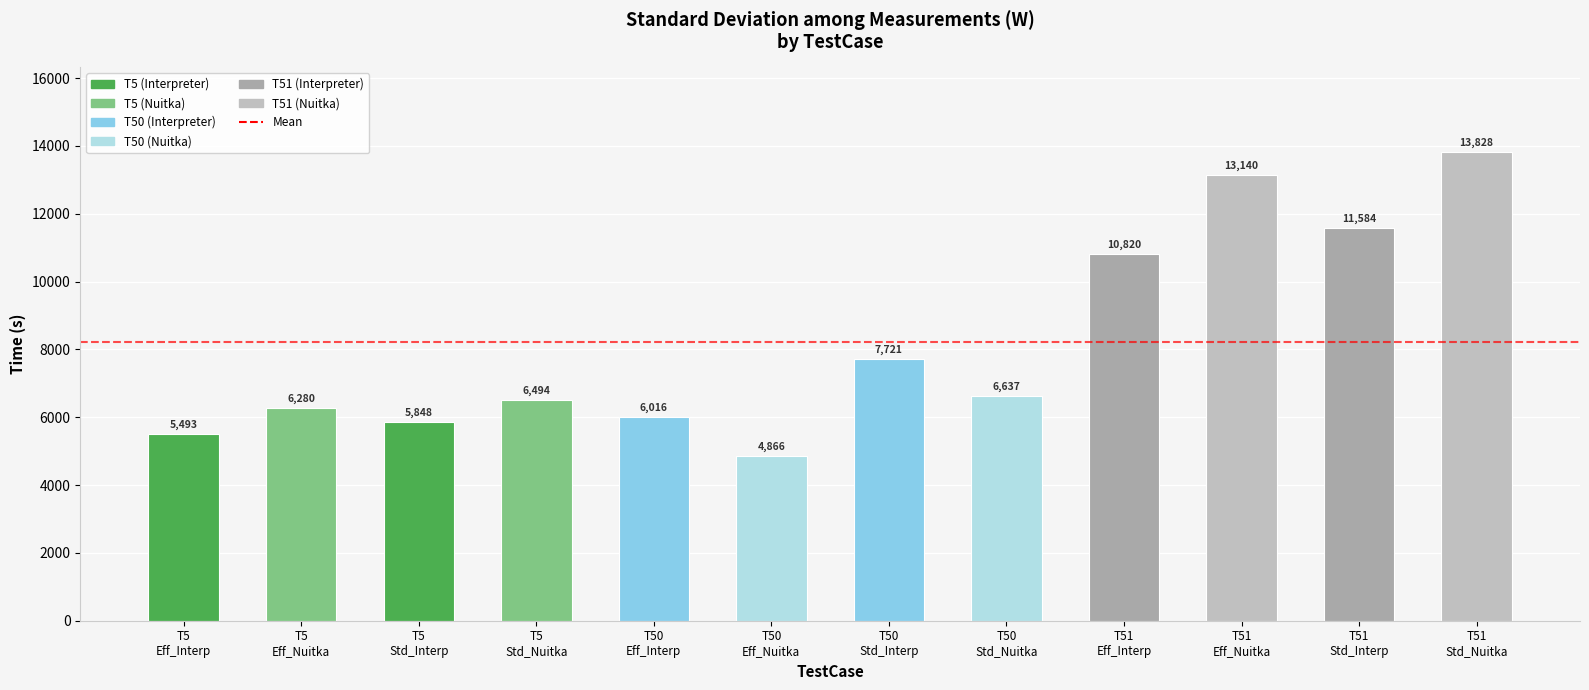

True or false: the data shows 16728.3 at T51
Std_Interp.

False